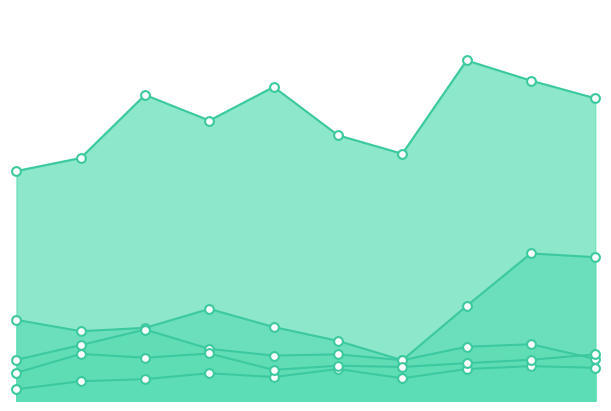

Which series contains the highest Y value?

Theft